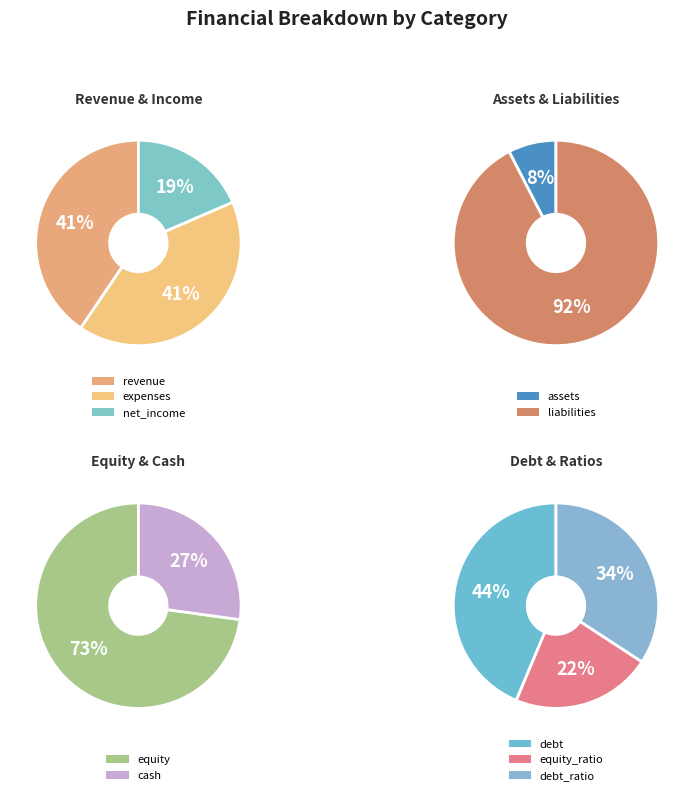

How many segments does this pie chart have?

10